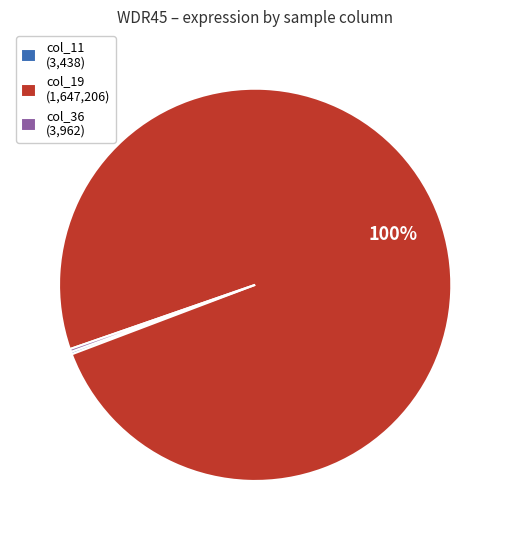

What percentage is the col_19 (1,647,206) slice, to the nearest percent?

100%